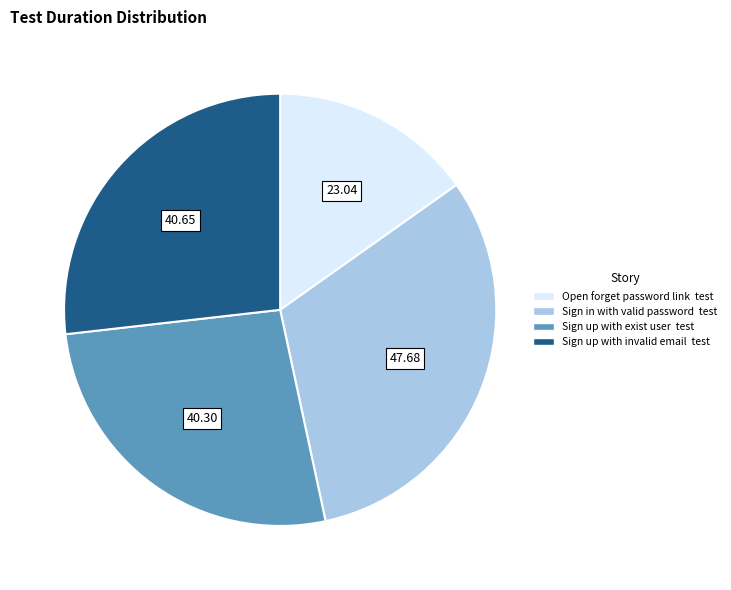

Which slice is the largest?

Sign in with valid password test